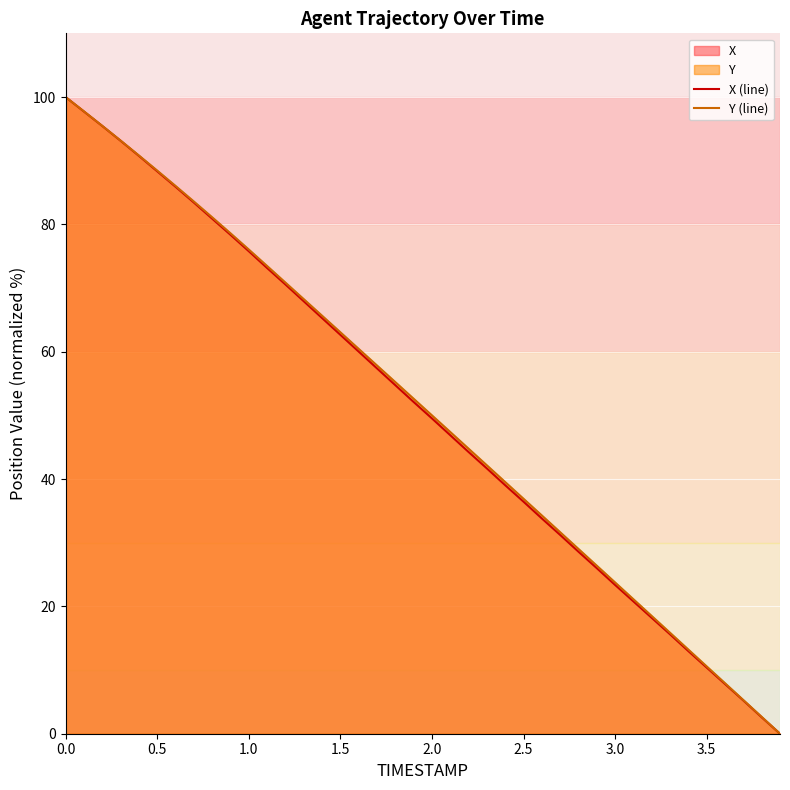

How many lines are shown in the chart?

2